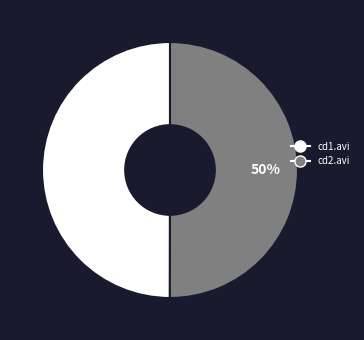

How many slices are in this pie chart?

2